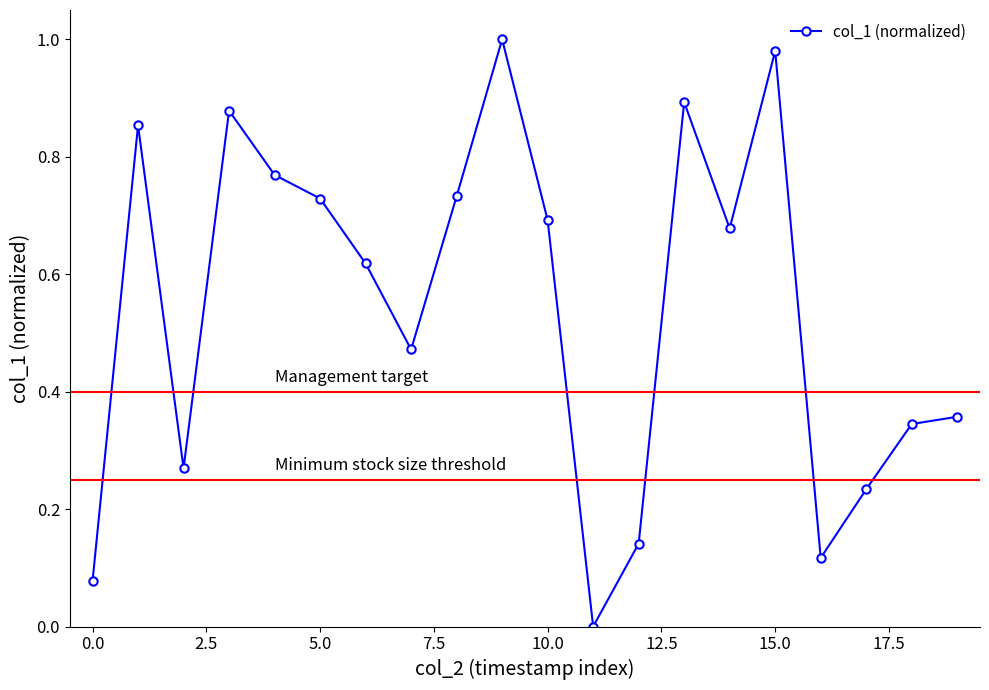

What is the sum of all values?

10.8